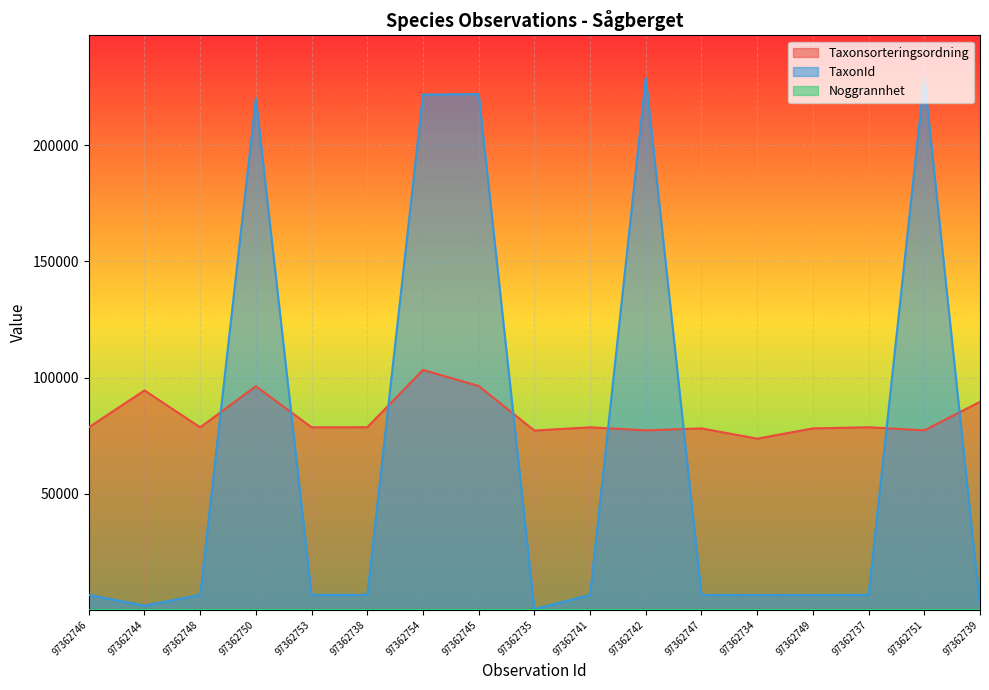

What is the smallest value displayed?

10